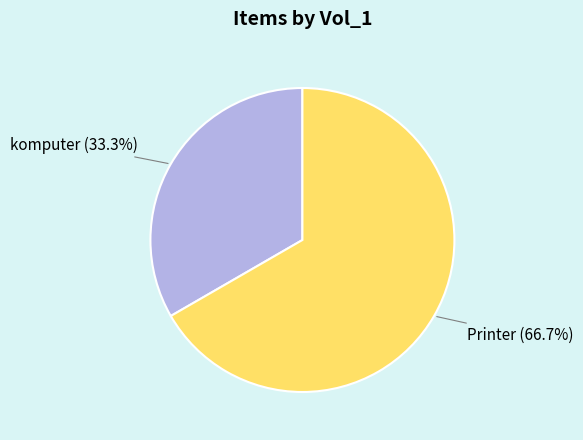

Does any single category account for the majority?

Yes